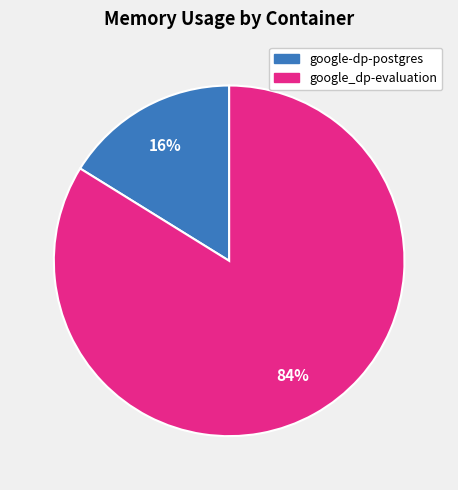

How many segments does this pie chart have?

2